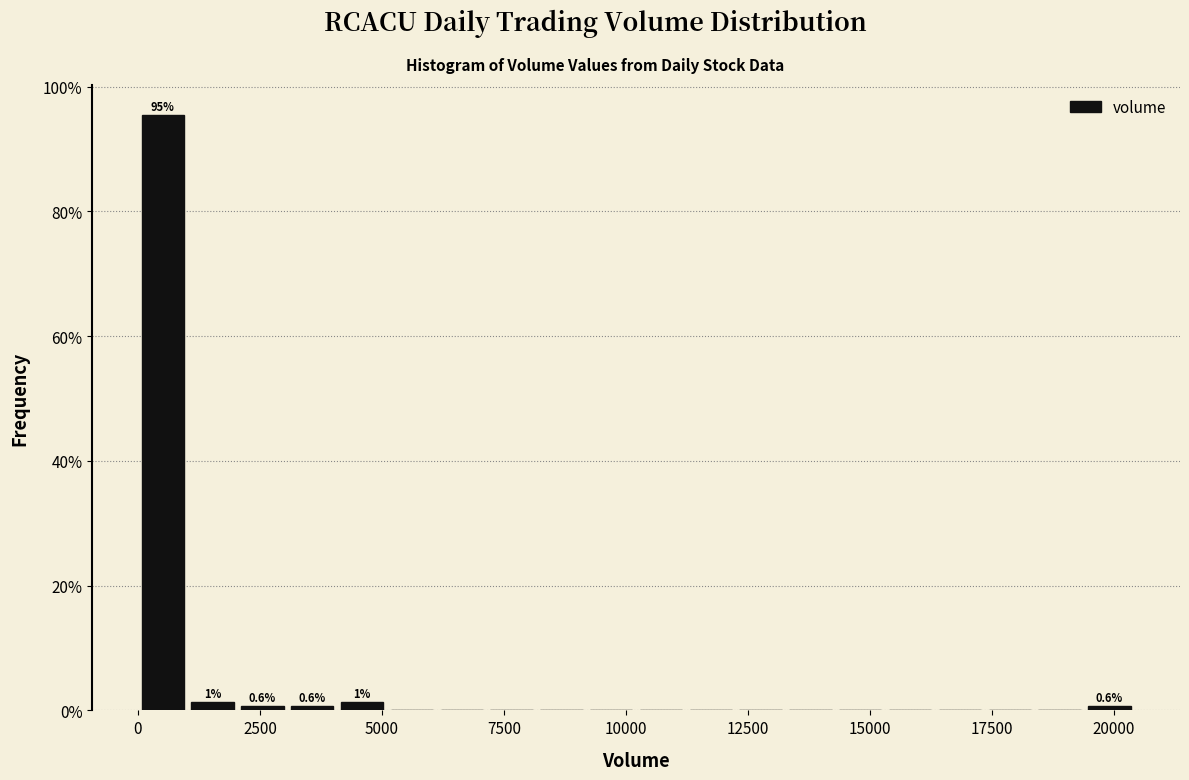

Read against the x-axis, roughly where is the centre of the tallest bar?

500